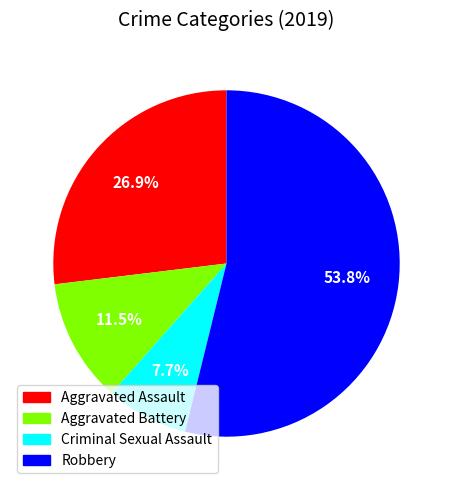

What percentage is the Robbery slice, to the nearest percent?

54%